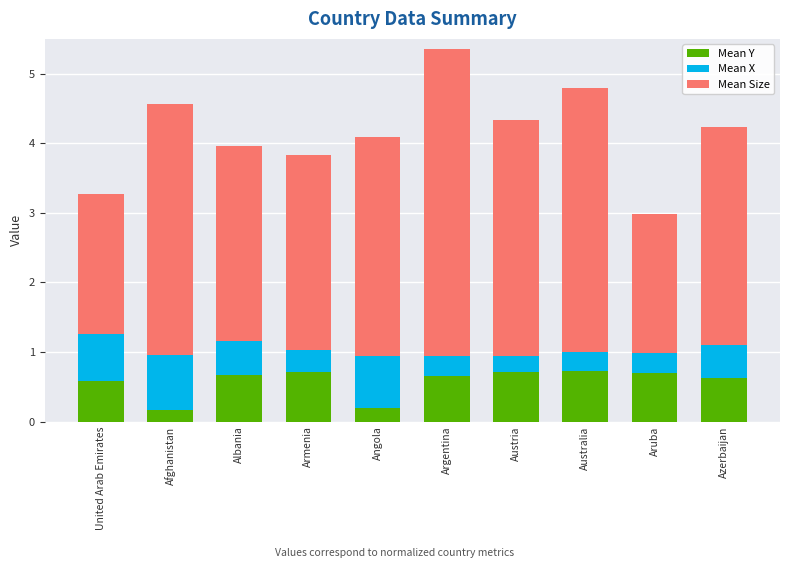

What is the total value across all series at United Arab Emirates?

3.3